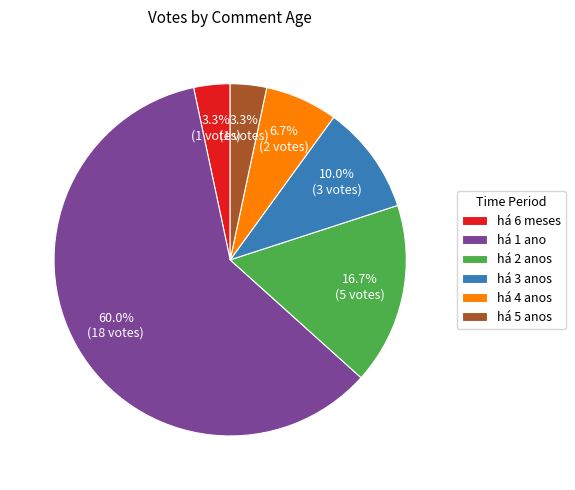

To the nearest percent, what is the difference between the largest and smallest slice percentages?

57%